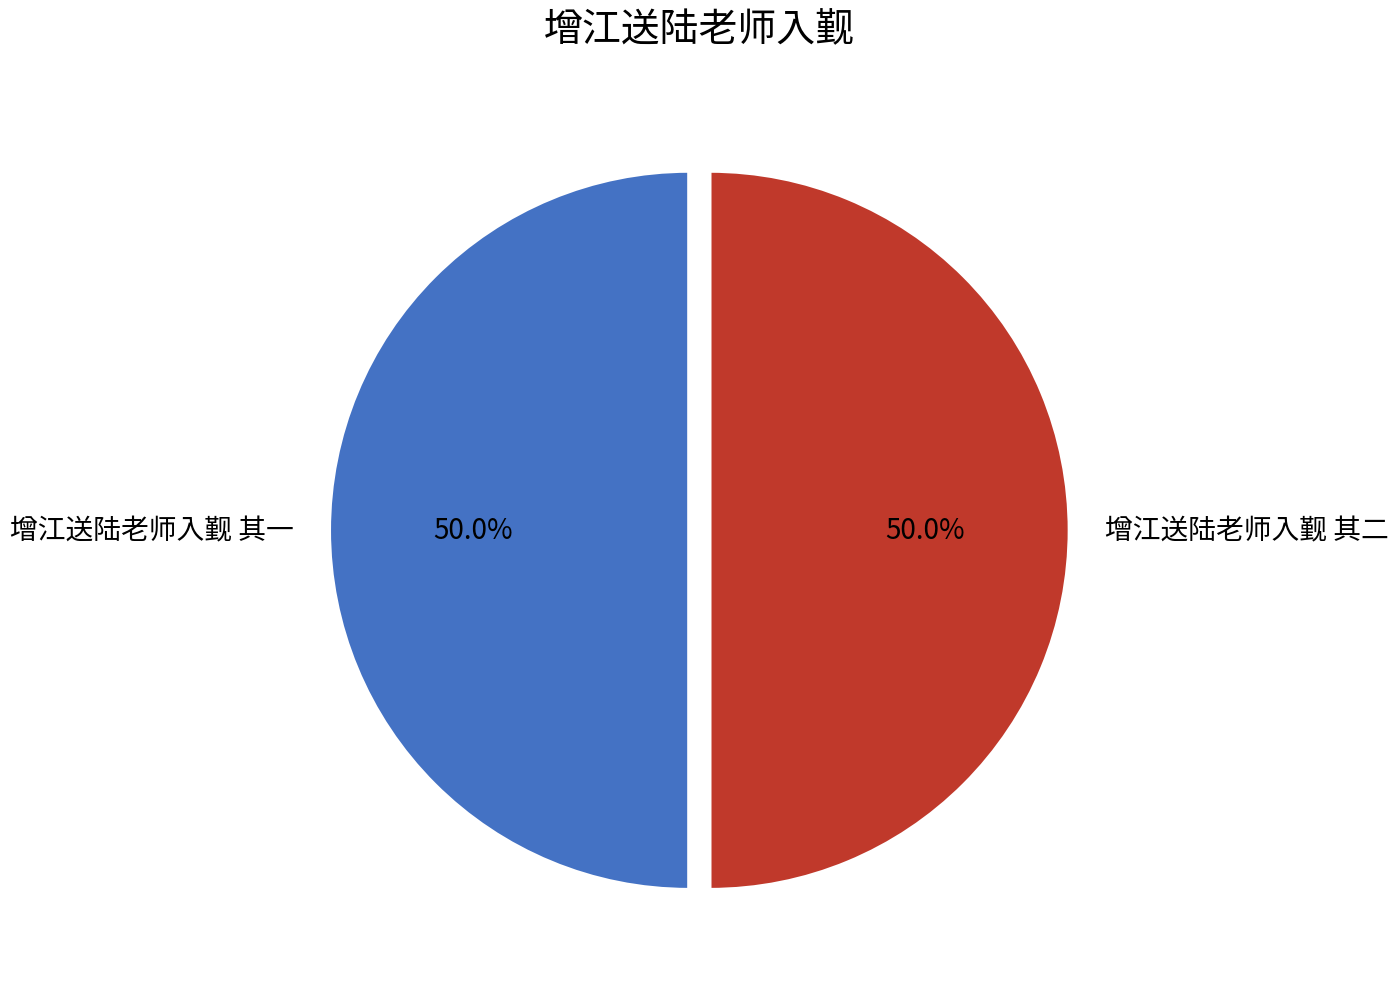

What percentage is the 增江送陆老师入觐 其二 slice, to the nearest percent?

50%